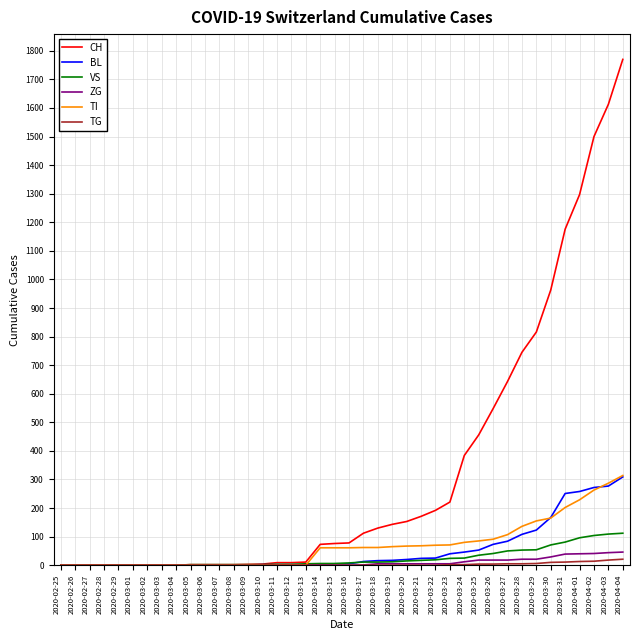

How many lines are shown in the chart?

6